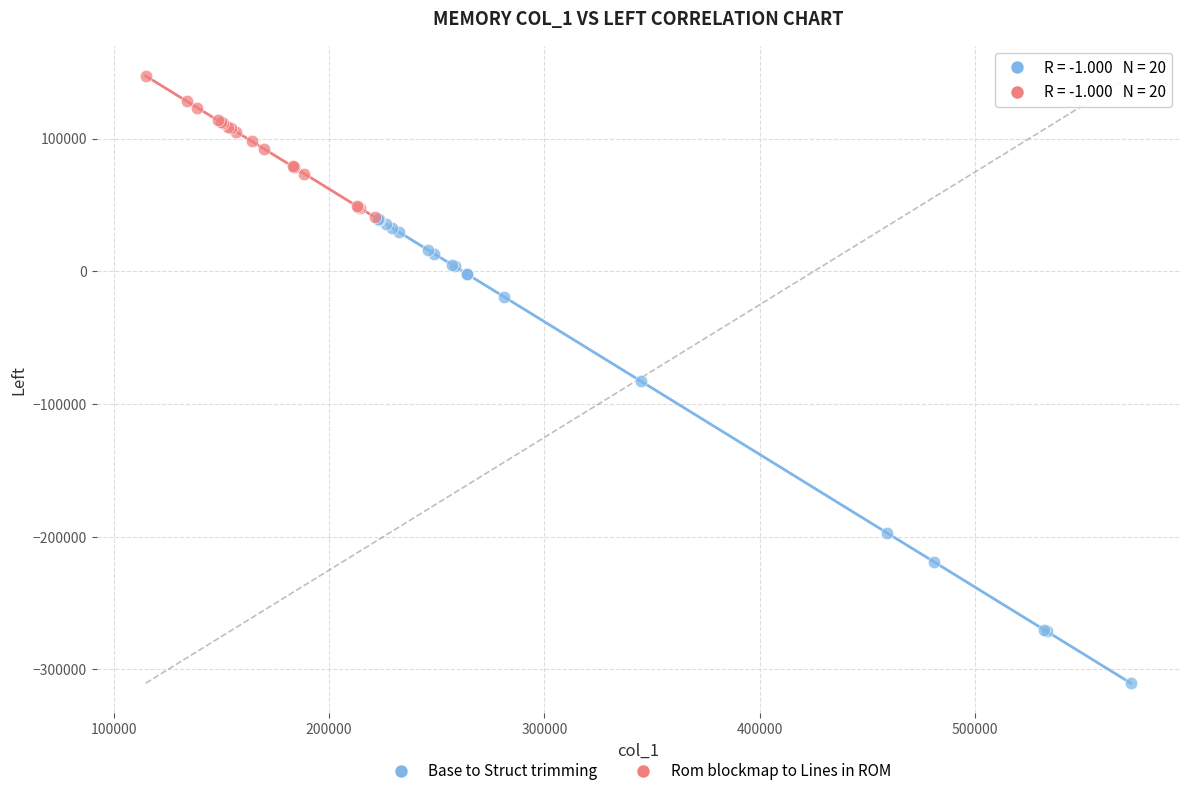

Which series contains the lowest Y value?

Base to Struct trimming